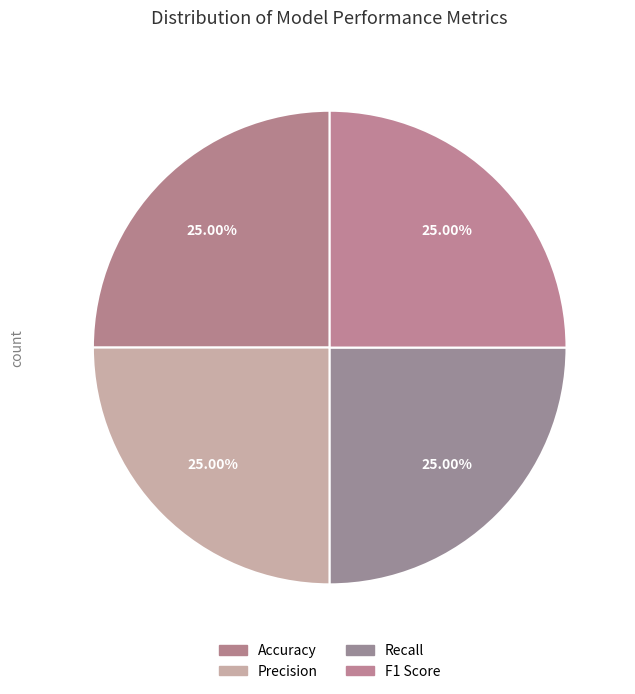

True or false: F1 Score accounts for 25% of the total.

True